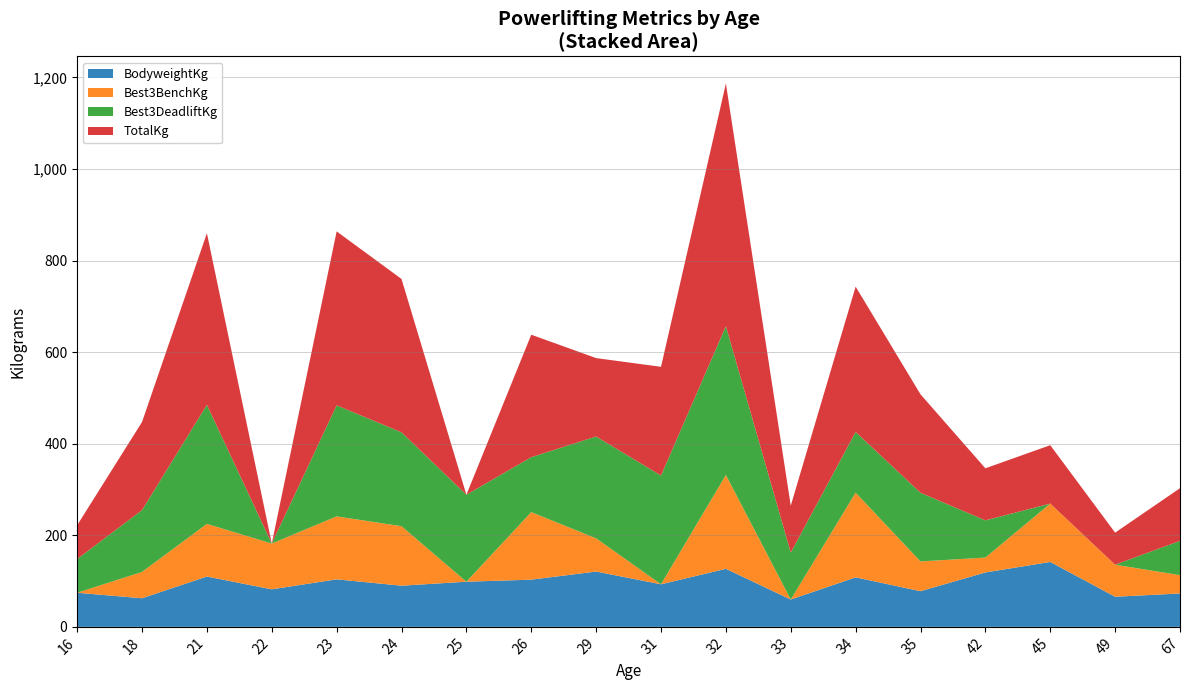

What is the total value across all series at 25?

288.6